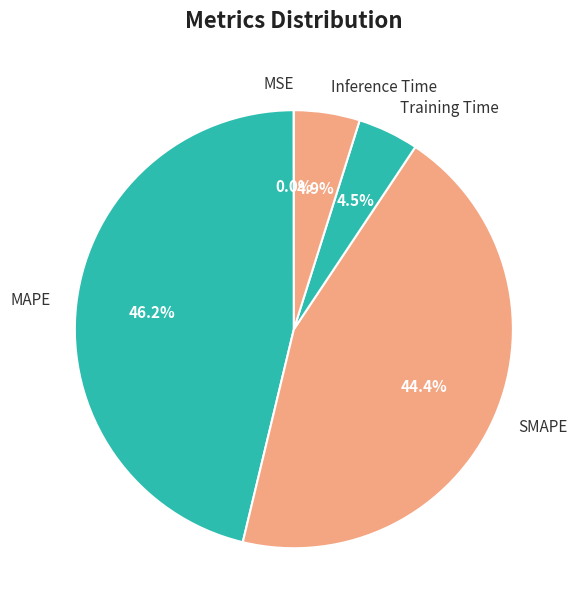

What is the ratio of the value at SMAPE to the value at MAPE?

1.0